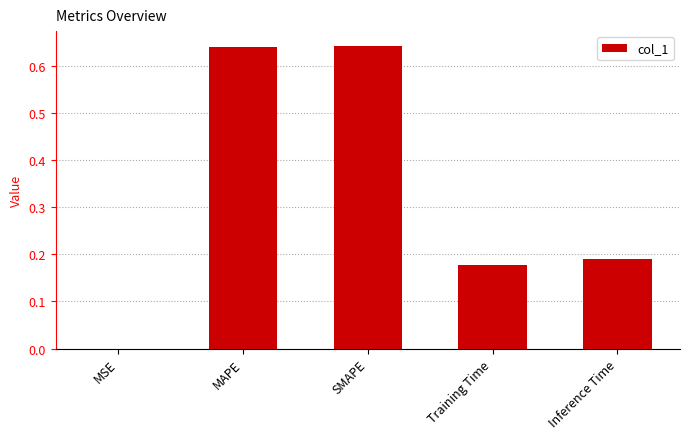

Where is the data nearest to the value 0?

MSE